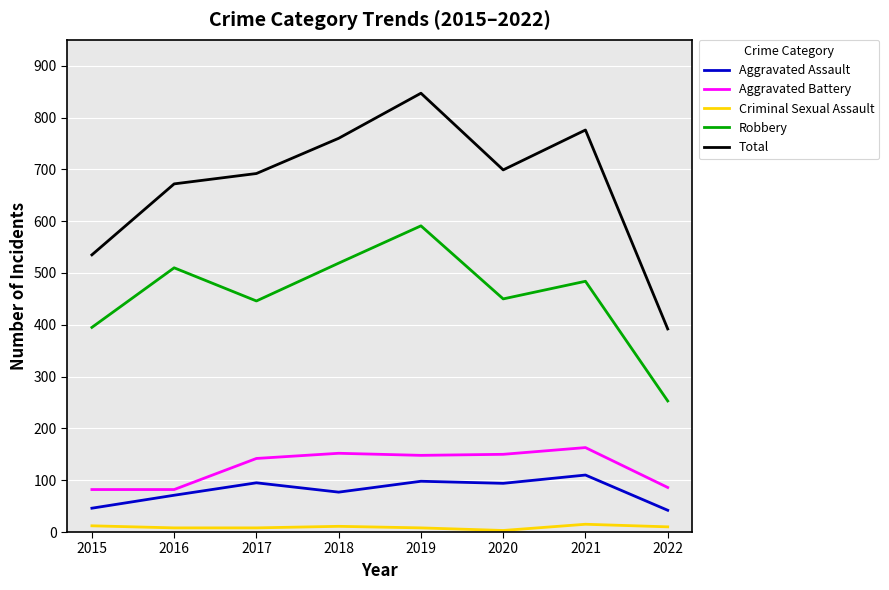

Which label corresponds to the largest value in the chart?

2019